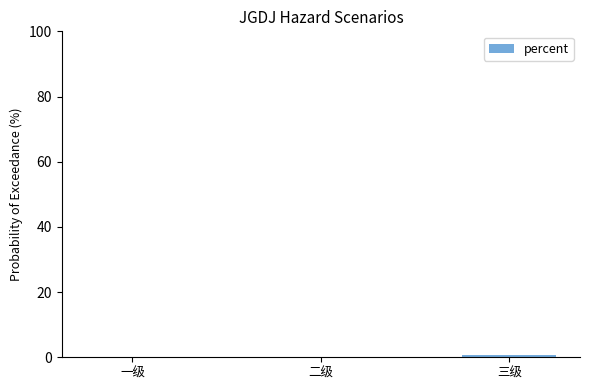

What is the sum of all values?

0.8